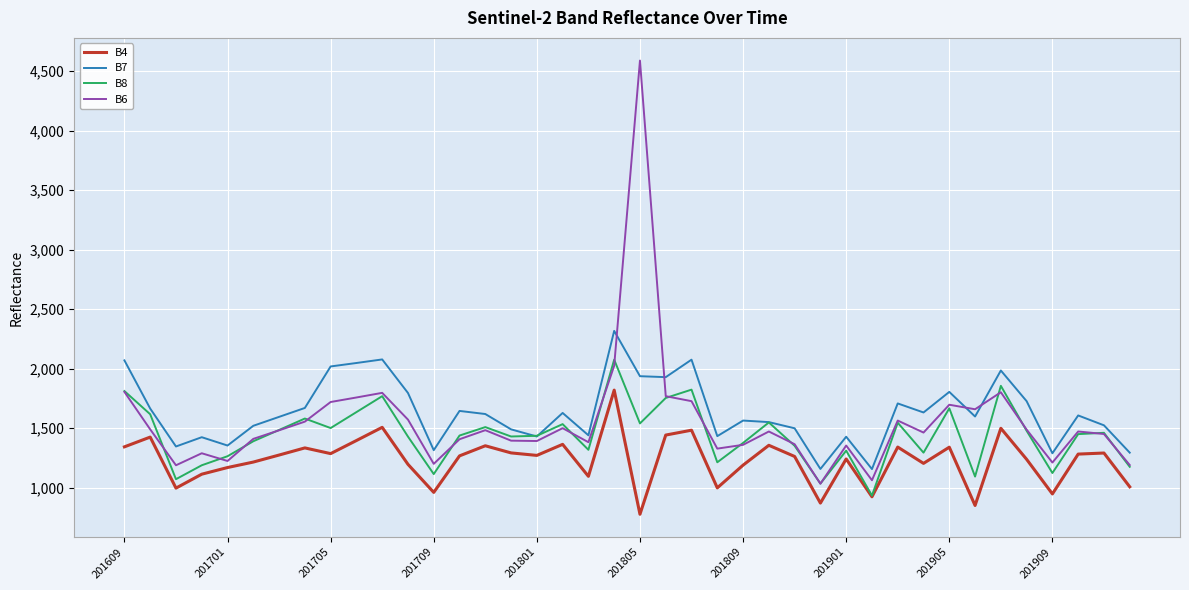

True or false: B7 and B4 intersect in this chart.

False